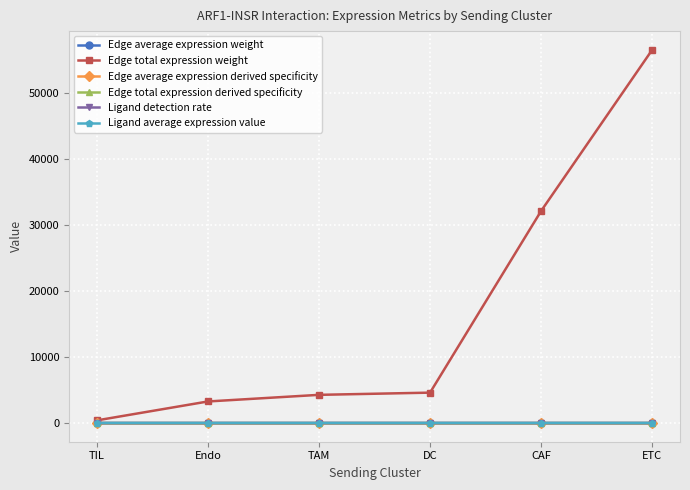

What are all the series names shown in the legend?

Edge average expression weight, Edge total expression weight, Edge average expression derived specificity, Edge total expression derived specificity, Ligand detection rate, Ligand average expression value